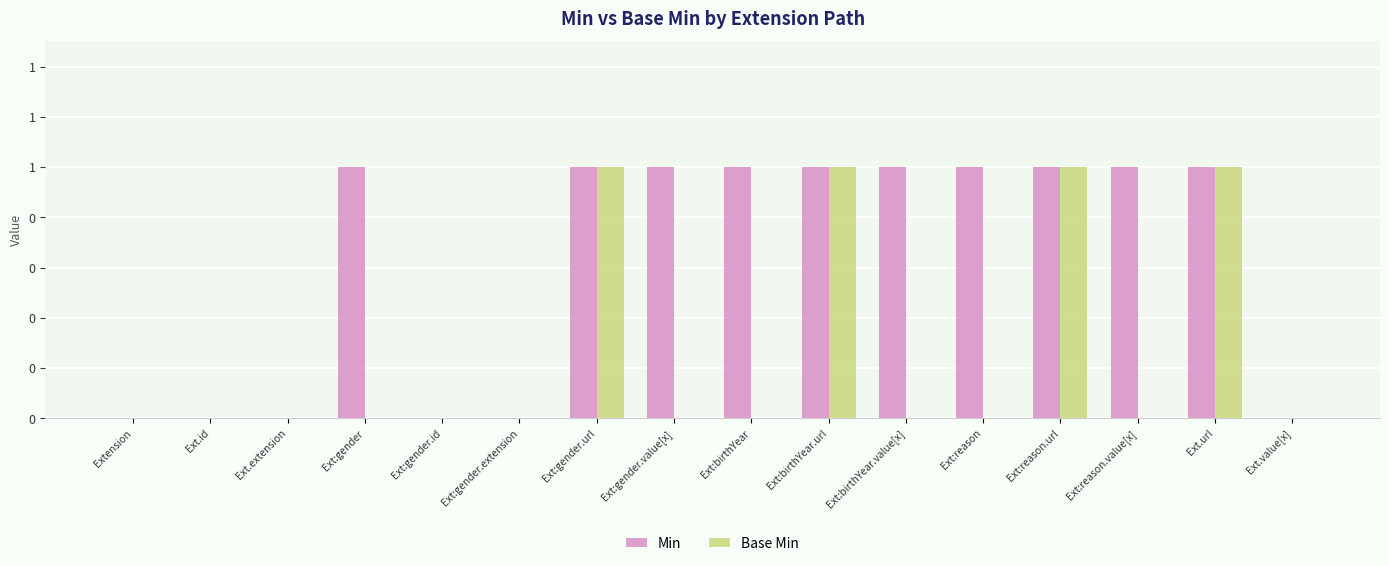

Are the bars grouped side by side (vs. stacked)?

Yes